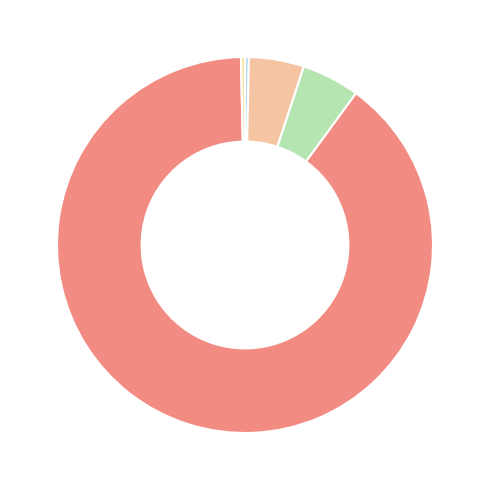

Which category accounts for the majority?

Training Time